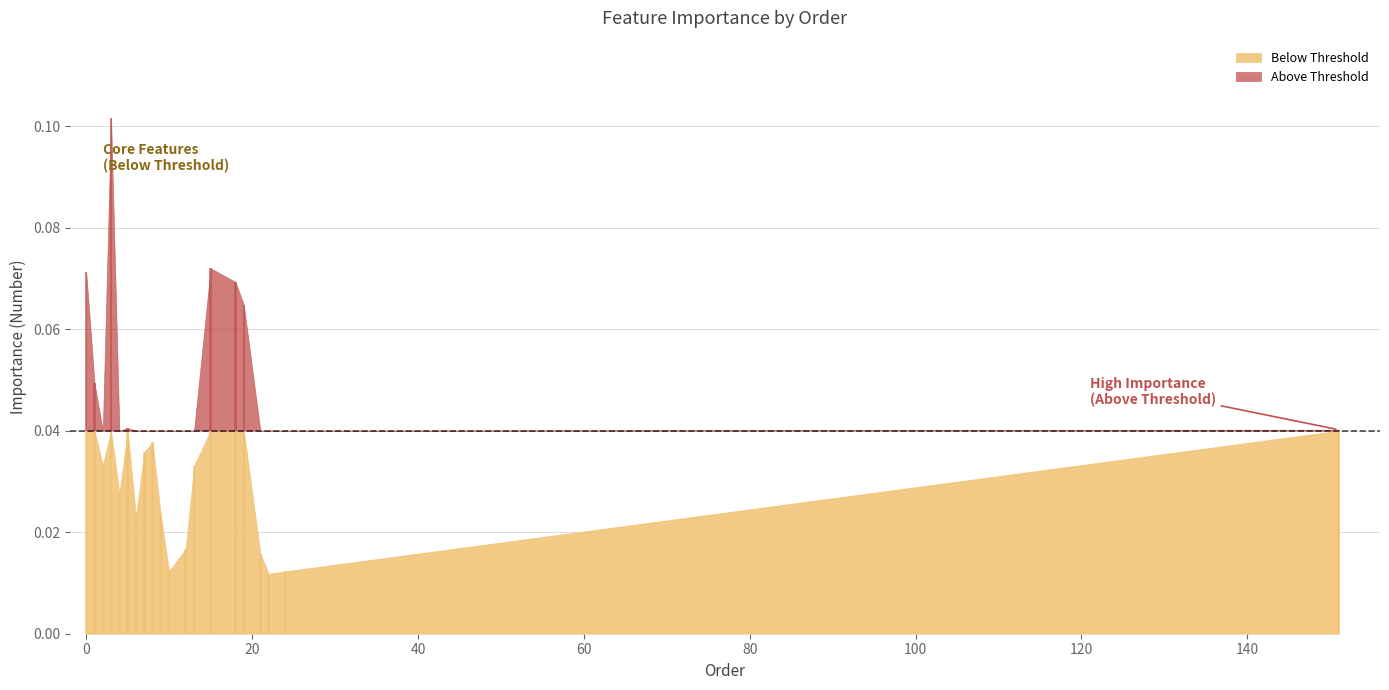

What is the difference between the maximum and minimum values?

0.1